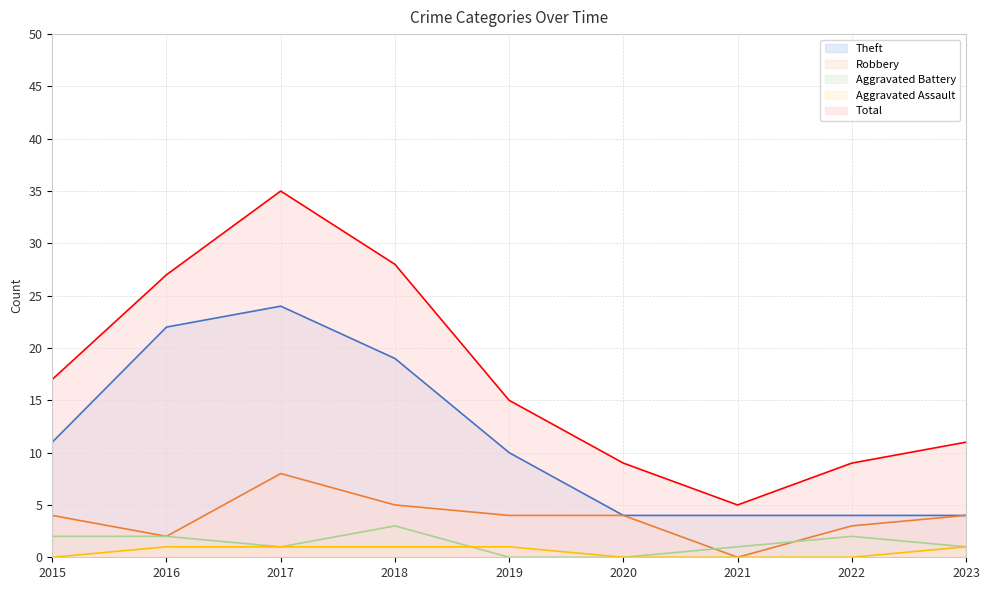

True or false: Total and Robbery intersect in this chart.

False